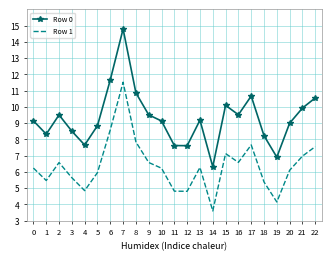

What is the highest value of the Row 1 series?

11.5